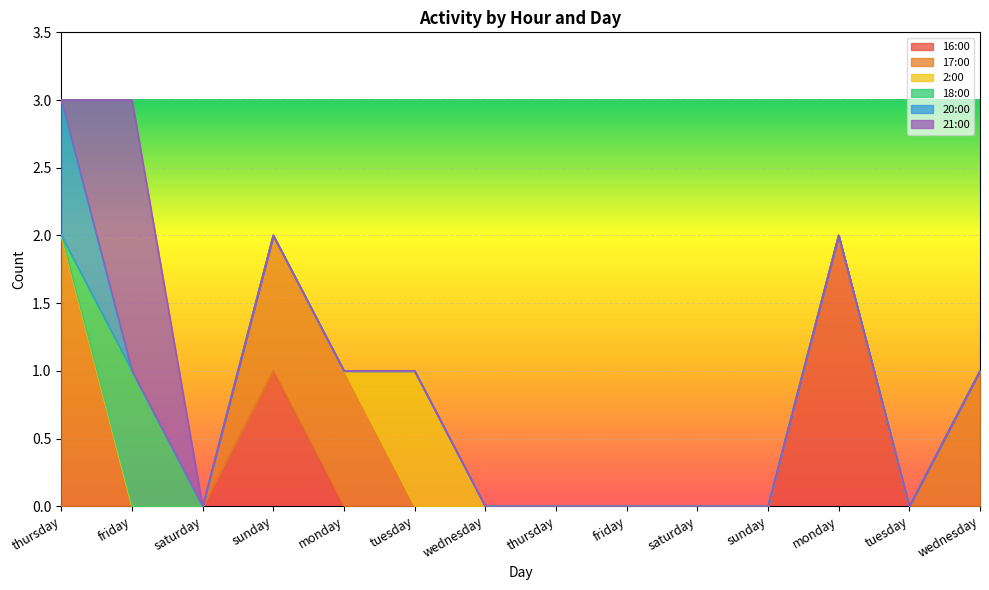

Between saturday and wednesday, which is larger?

saturday